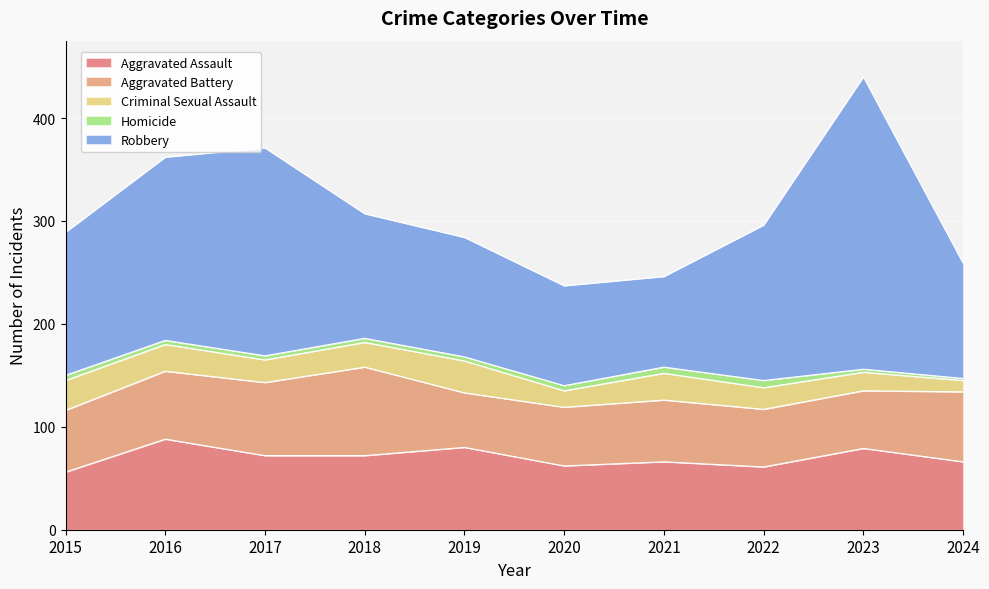

Is the value of Criminal Sexual Assault at 2018 greater than the value of Homicide at 2019?

Yes